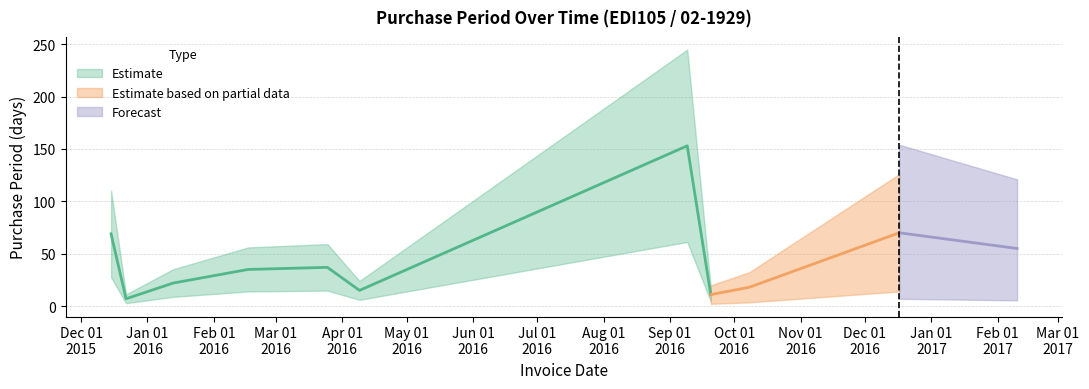

What is the sum of all values?

492